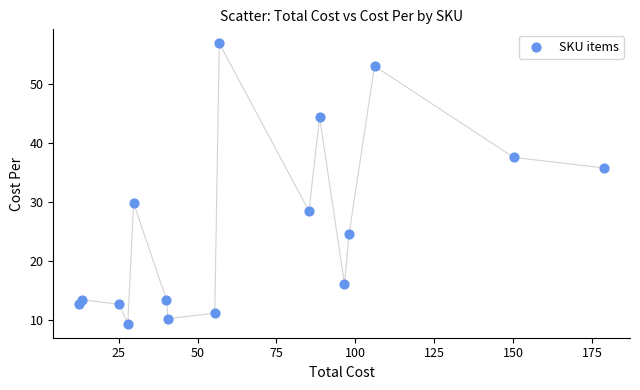

What is the range of X values (max minus min)?

166.1